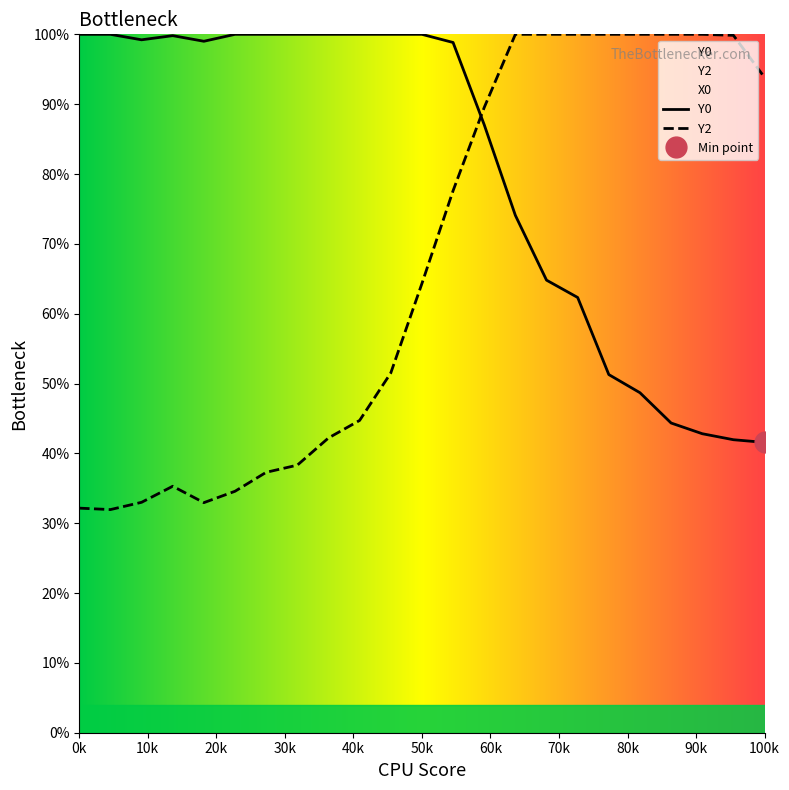

True or false: Y0 has a value of 169.6 at 0k.

False